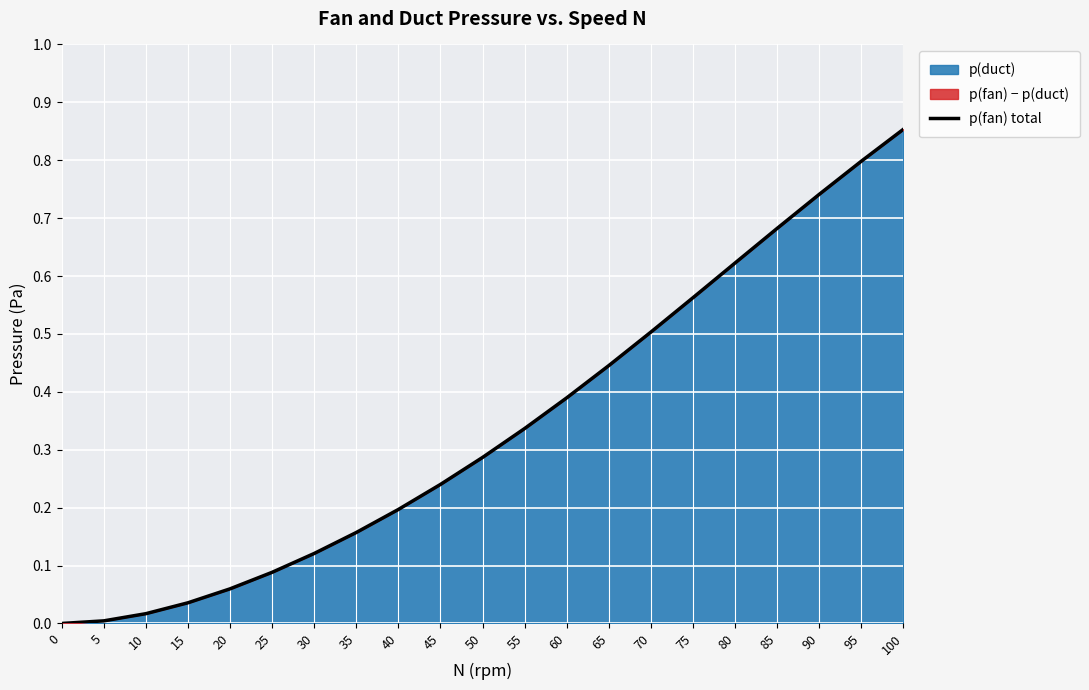

The value at 10 is 0.0. True or false?

True